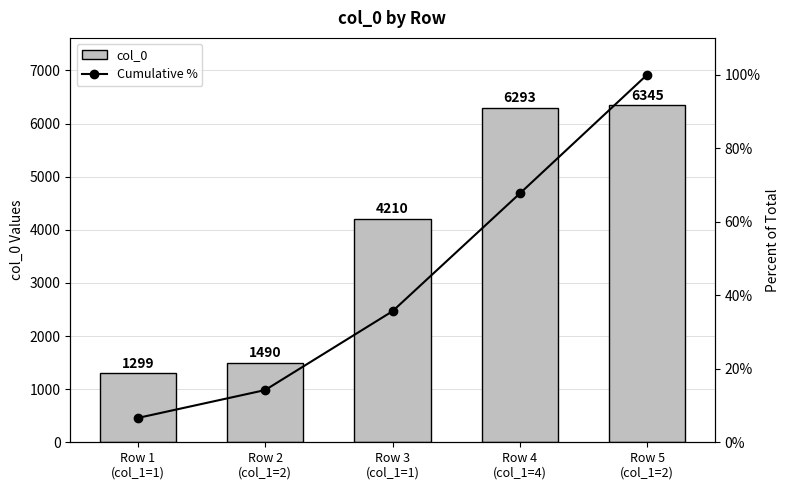

Reading left to right, what are all the values shown in this chart?

col_0: 1299.0	1490.0	4210.0	6293.0	6345.0
Cumulative %: 6.6	14.2	35.6	67.7	100.0